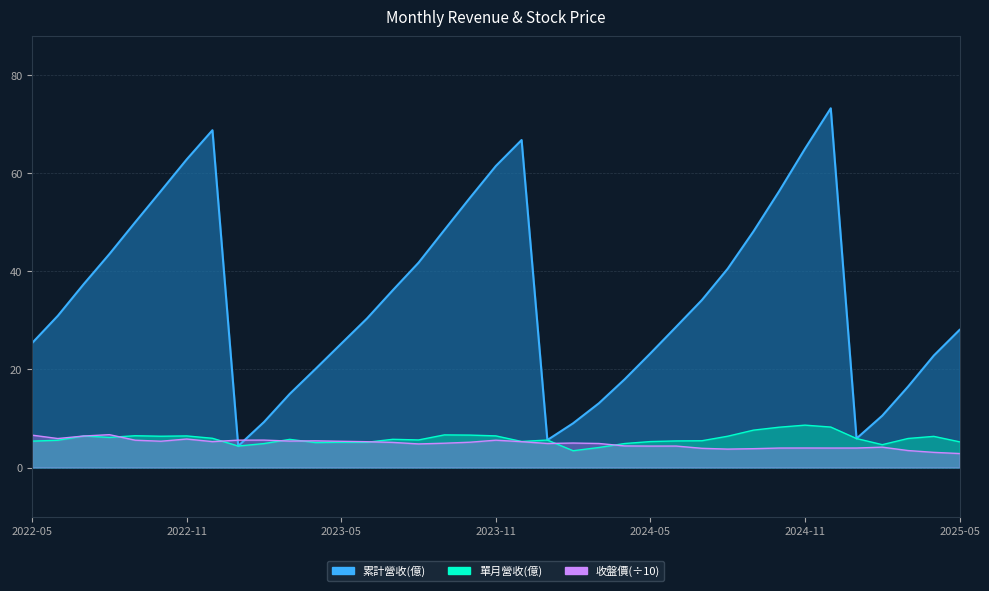

What is the label of the 24th point from the left?

2024-04